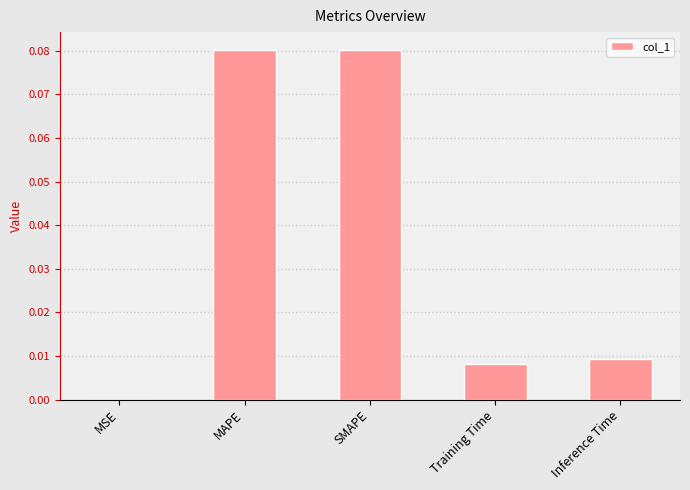

Between SMAPE and MSE, which is larger?

SMAPE